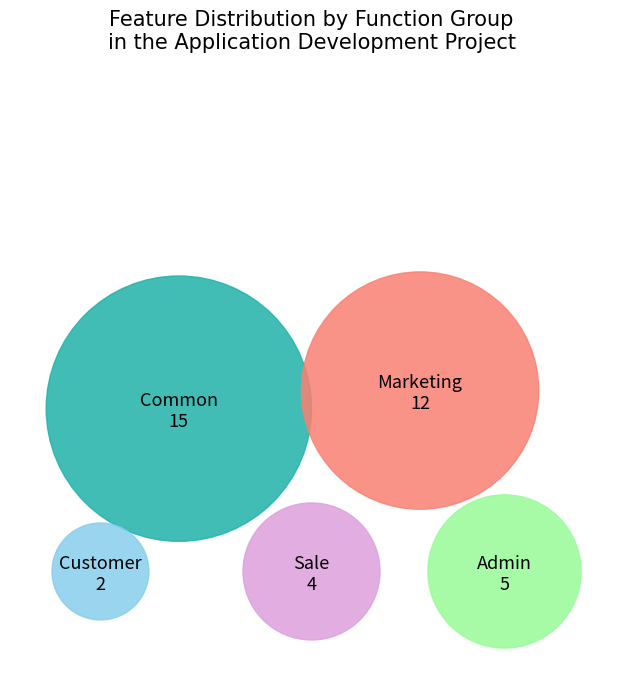

How much of the chart is everything except Customer?

94.7%